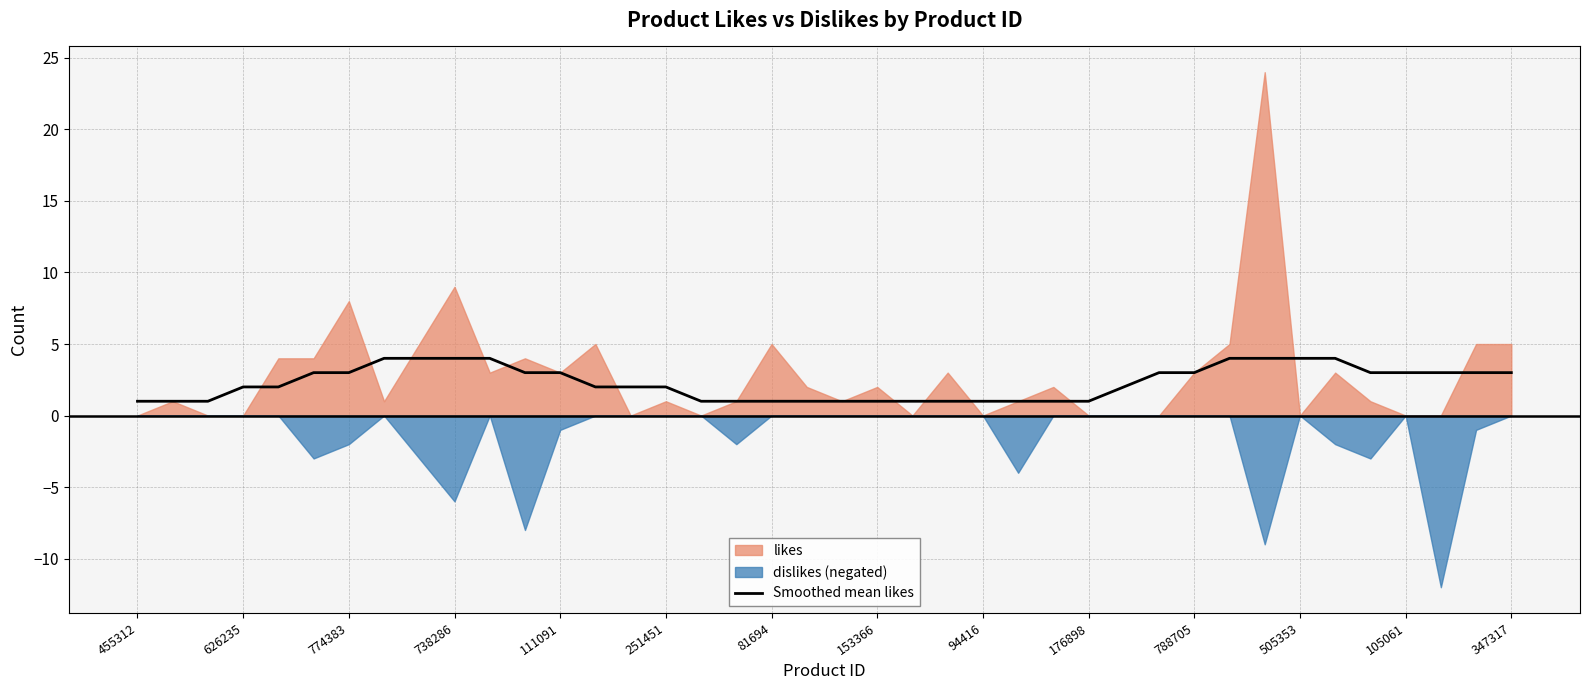

True or false: Smoothed mean likes has a value of 3 at 788705.

True